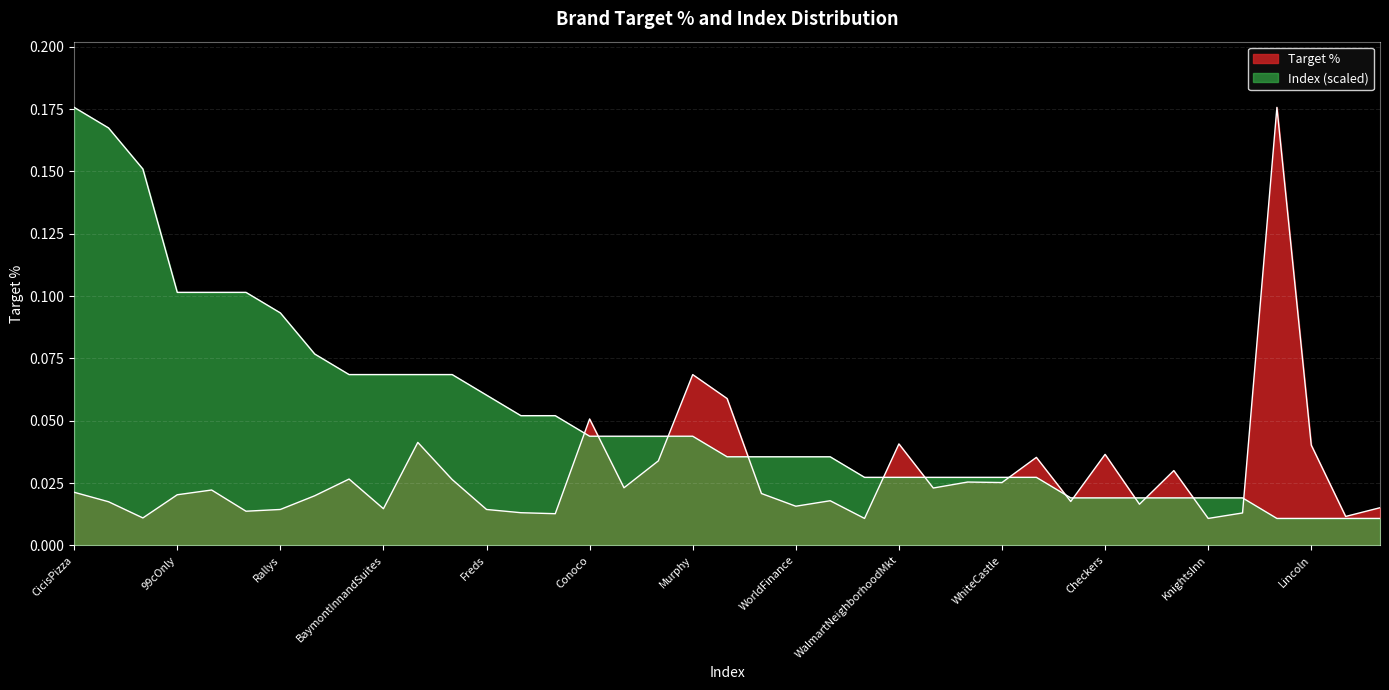

At how many categories does at least one series exceed 0?

39